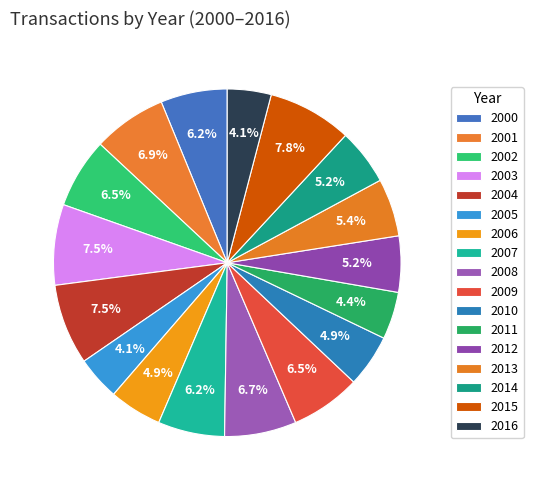

True or false: 2004 accounts for 1% of the total.

False